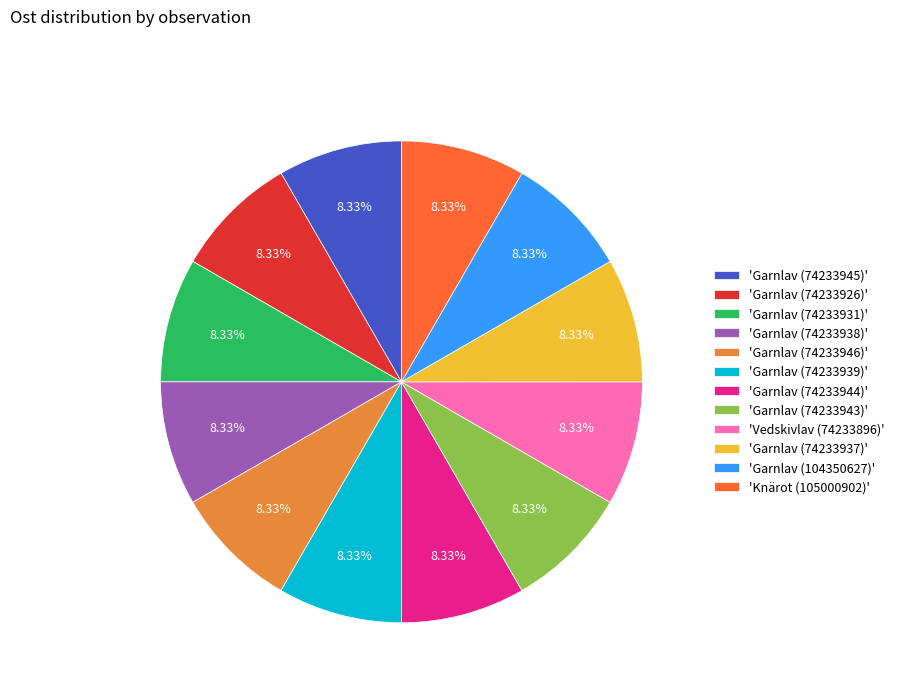

Does any single category account for the majority?

No